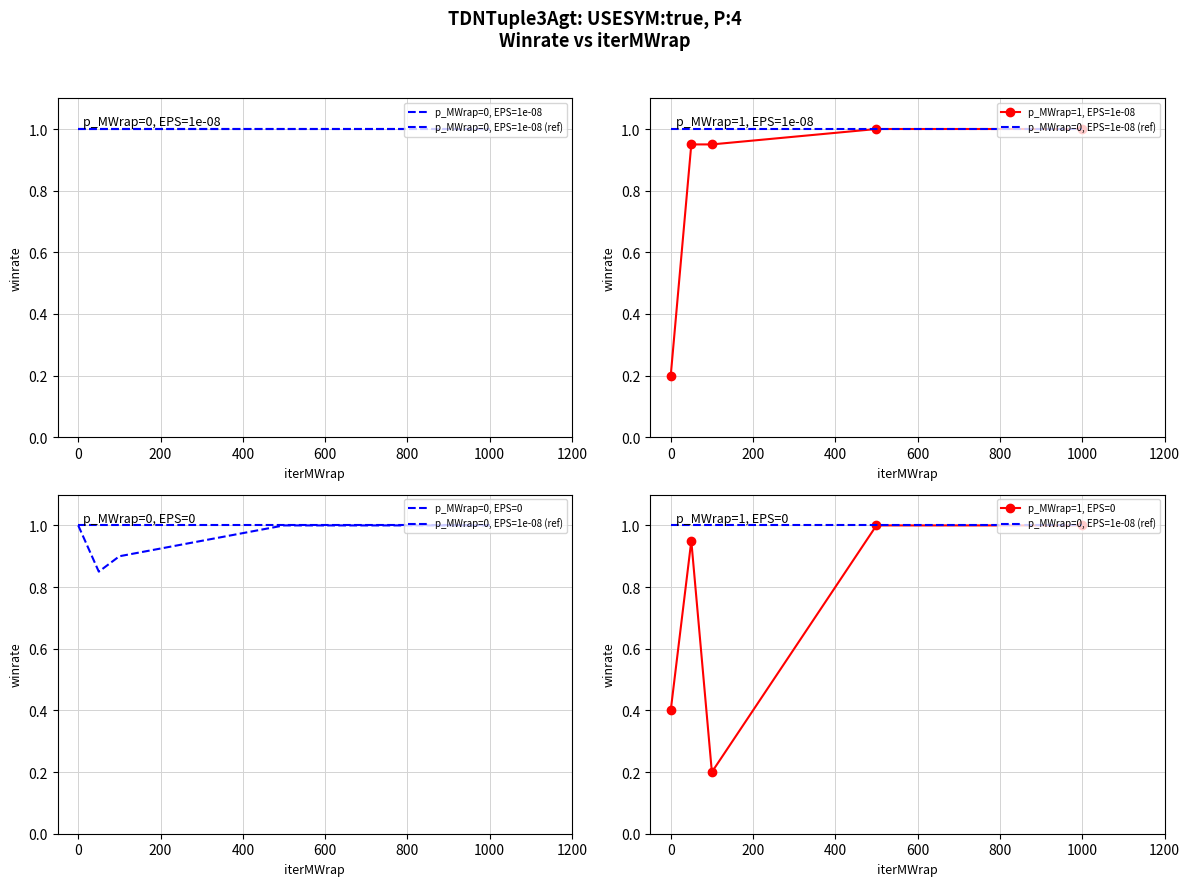

How many interior local peaks does the p_MWrap=1, EPS=0 series have?

1